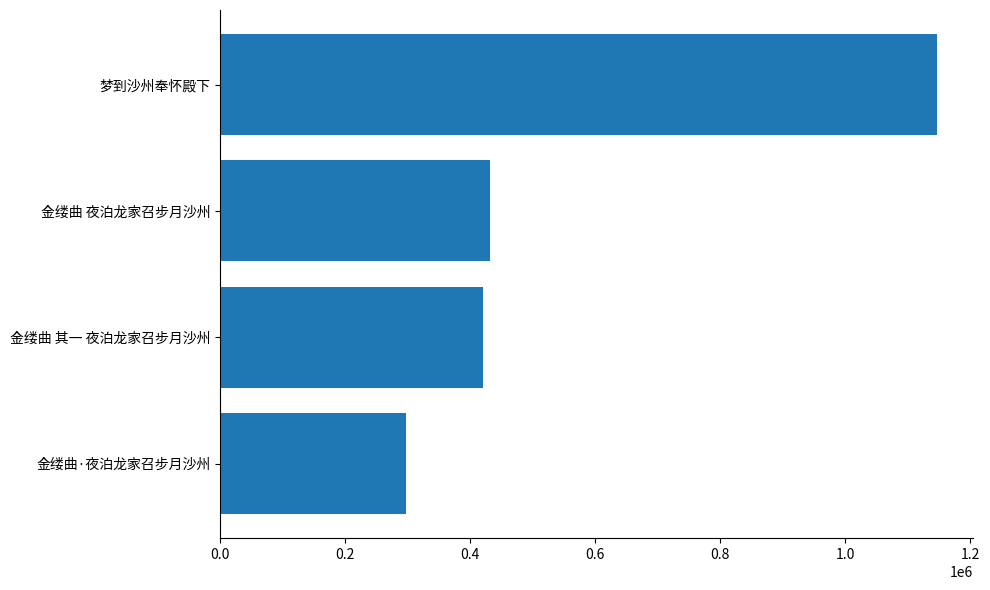

What is the ratio of the value at 梦到沙州奉怀殿下 to the value at 金缕曲·夜泊龙家召步月沙州?

3.9